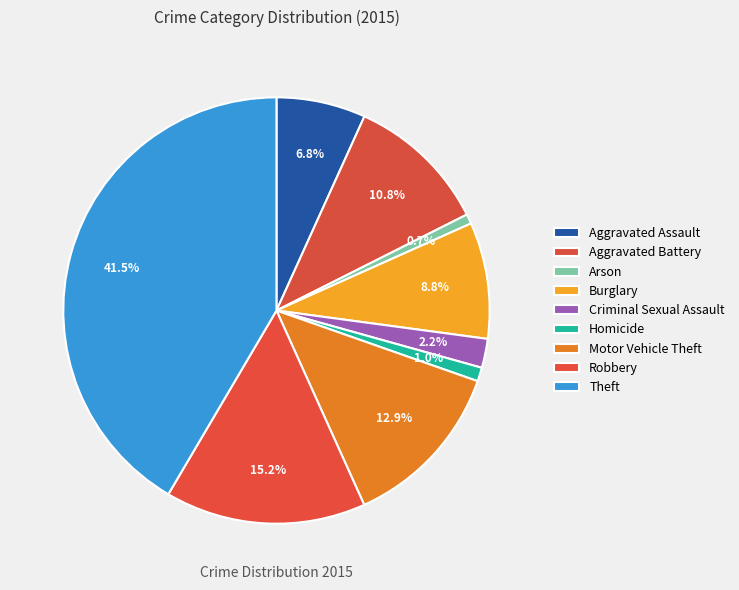

Which has a higher value, Burglary or Homicide?

Burglary